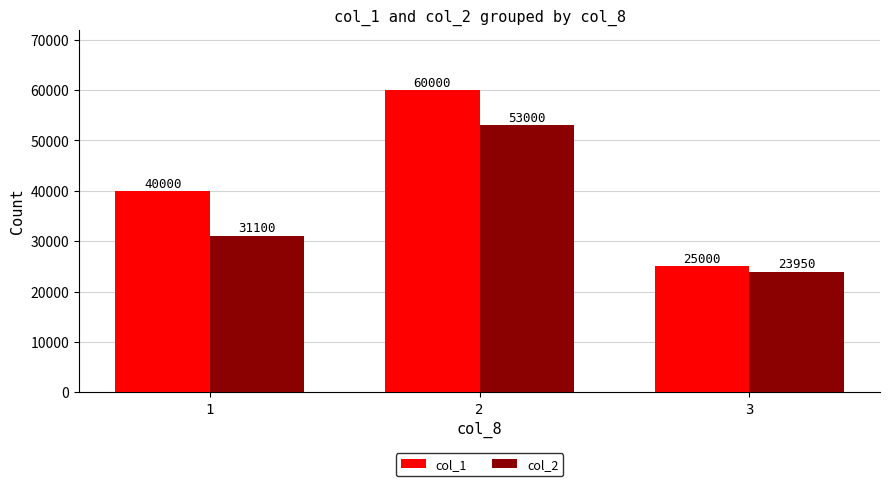

How many col_2 values are between 23950 and 53000?

3